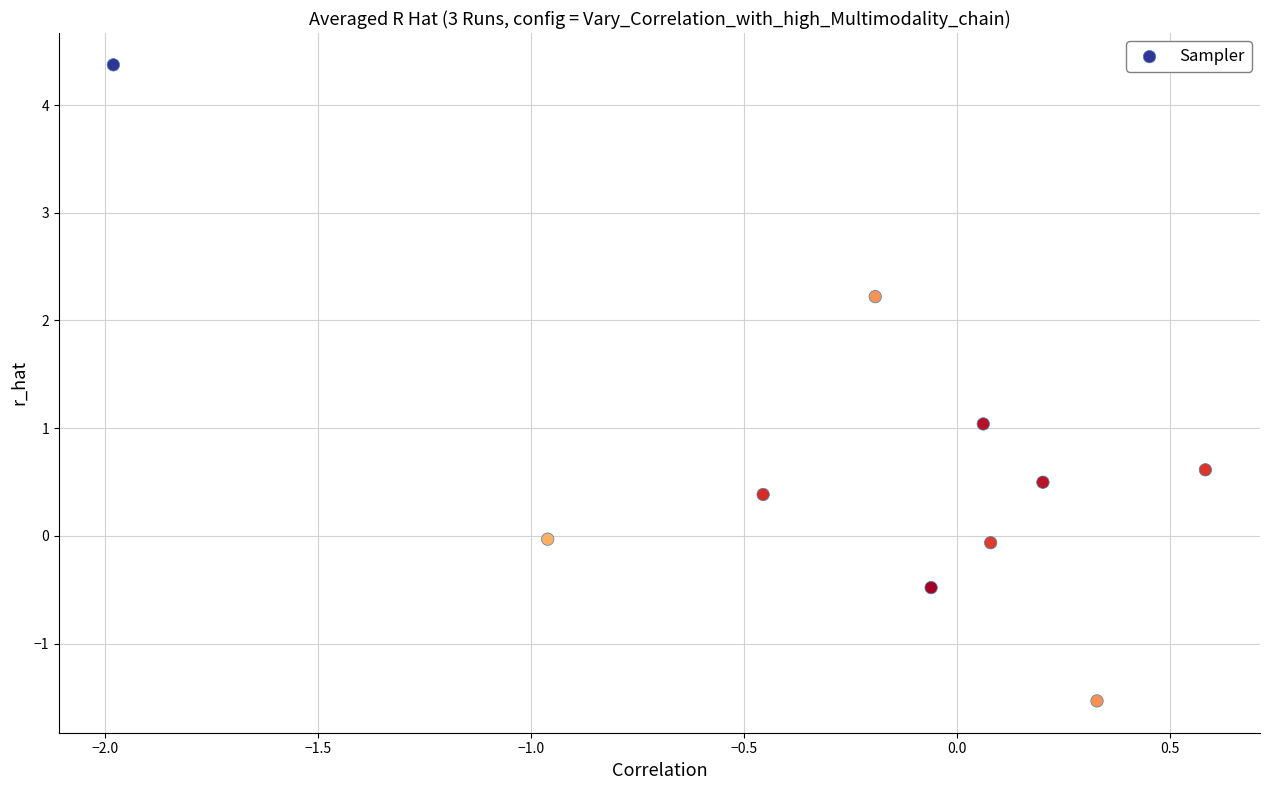

What is the average Y value?

0.7